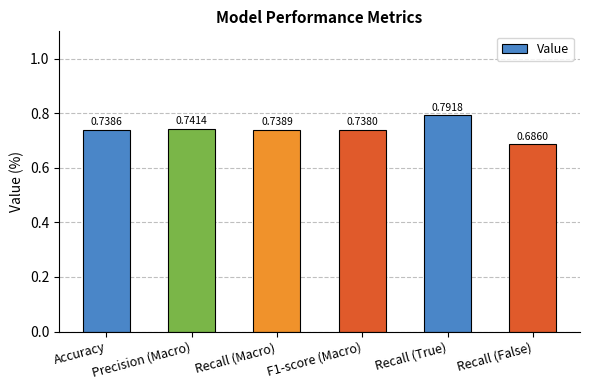

What is the sum of the values at Precision (Macro) and Recall (Macro)?

1.5